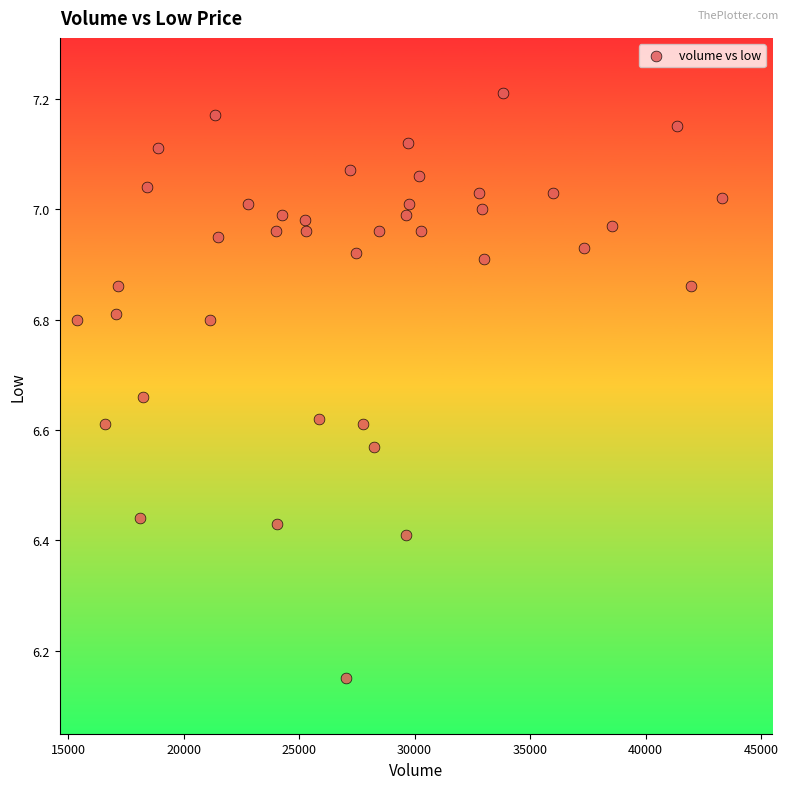

What is the range of Y values (max minus min)?

1.1